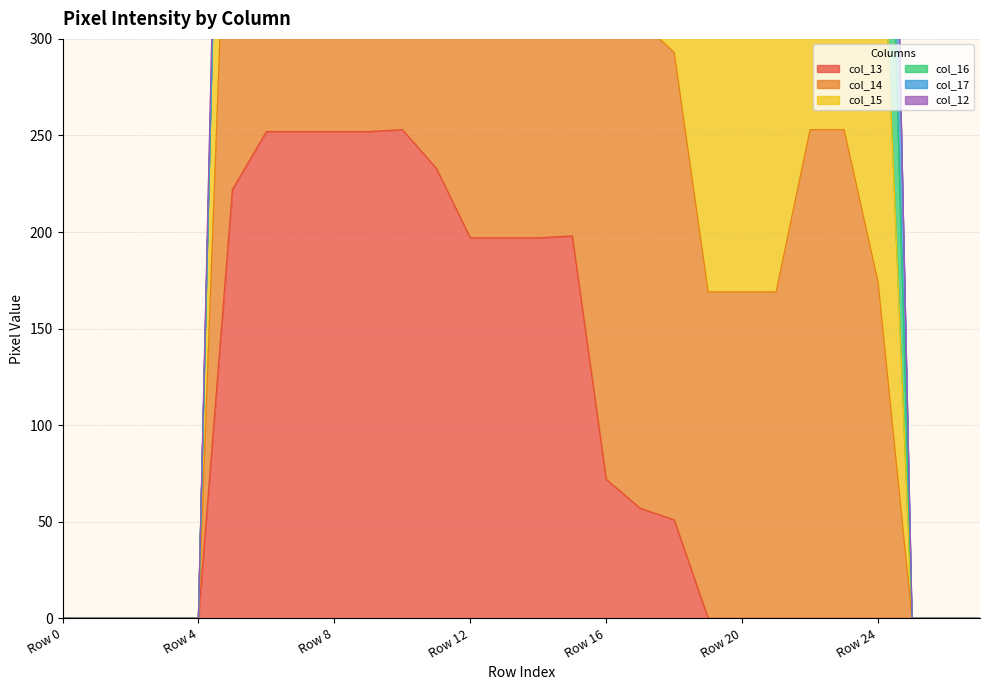

How many interior local peaks does the col_13 series have?

2